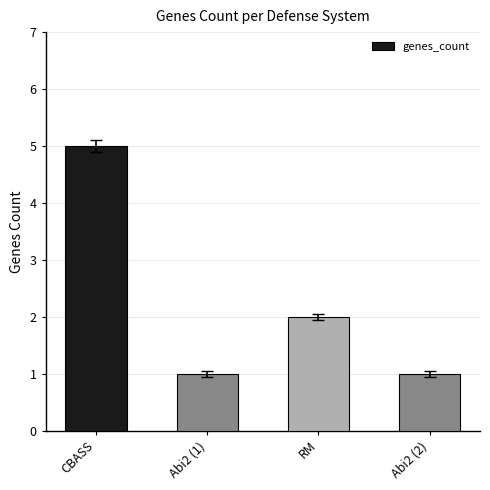

What is the change in value from CBASS to Abi2 (2)?

-4